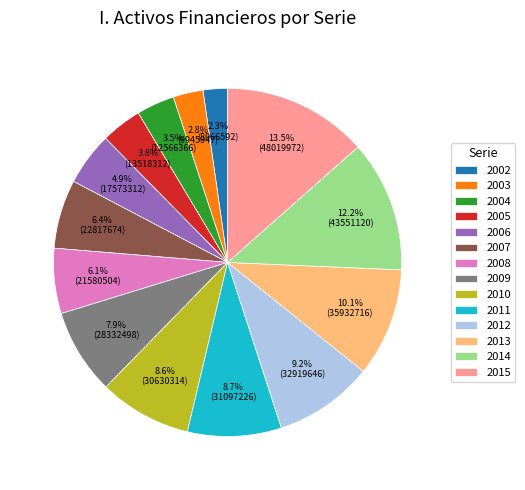

To the nearest percent, what percentage of the pie is 2012?

9%